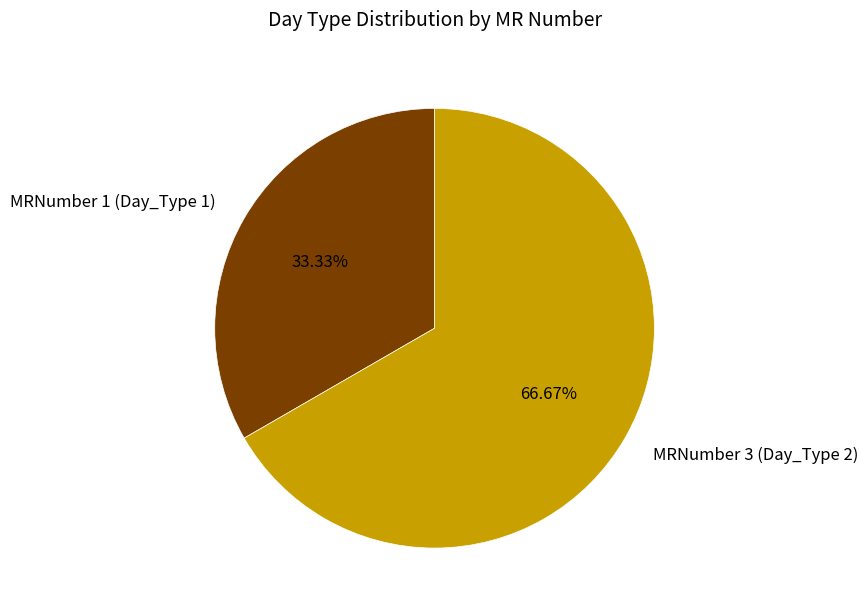

To the nearest percent, what is the combined percentage of MRNumber 1 (Day_Type 1) and MRNumber 3 (Day_Type 2)?

100%